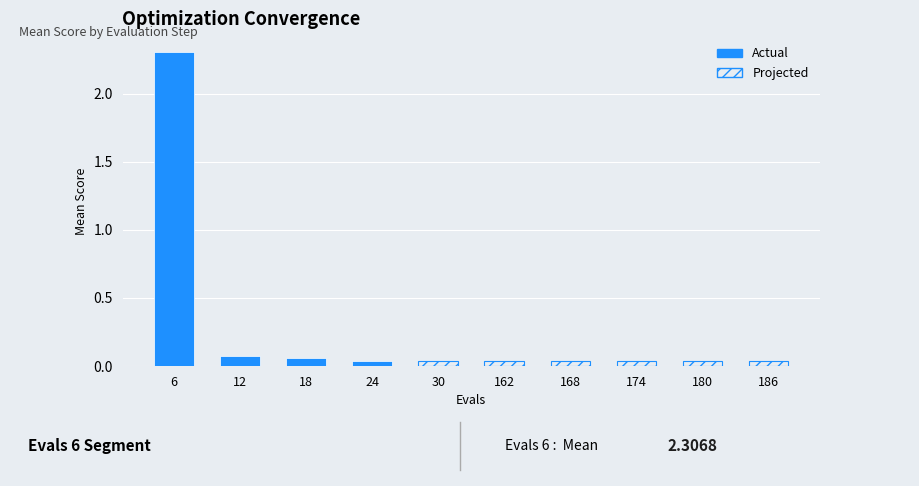

Reading right to left, extract all data points from this chart.

0.0	0.0	0.0	0.0	0.0	0.0	0.0	0.1	0.1	2.3